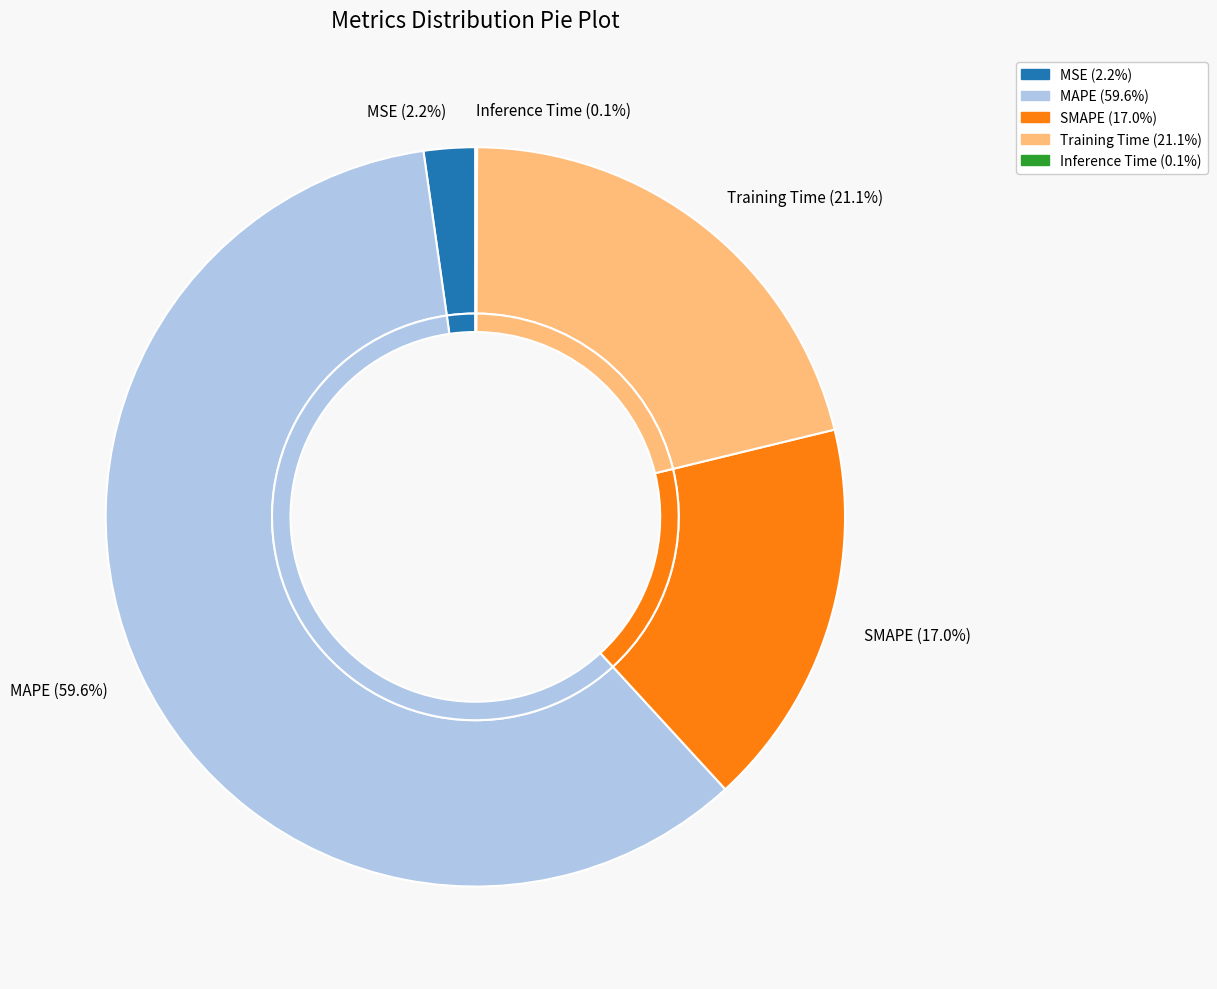

What is the change in value from SMAPE to Inference Time?

-1.4